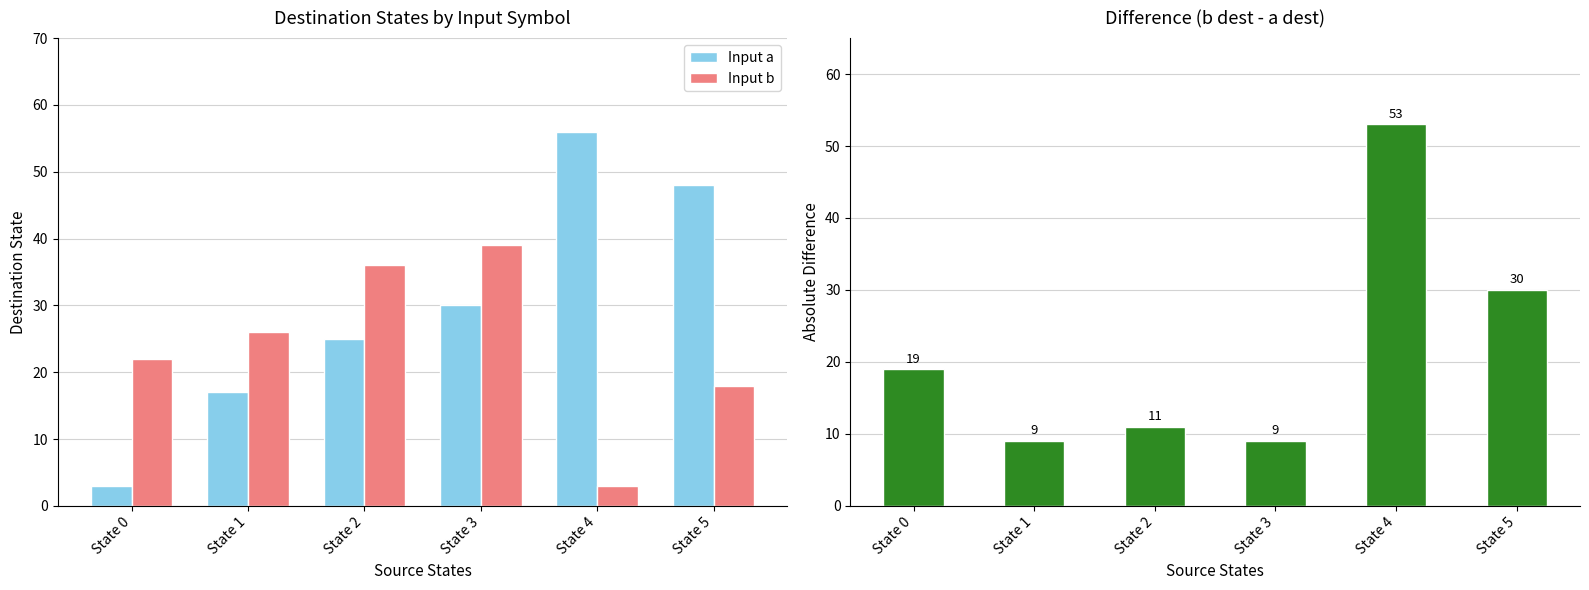

Reading left to right, transcribe all the data shown in this chart.

Input a: 3	17	25	30	56	48
Input b: 22	26	36	39	3	18
Difference (b - a): 19	9	11	9	53	30